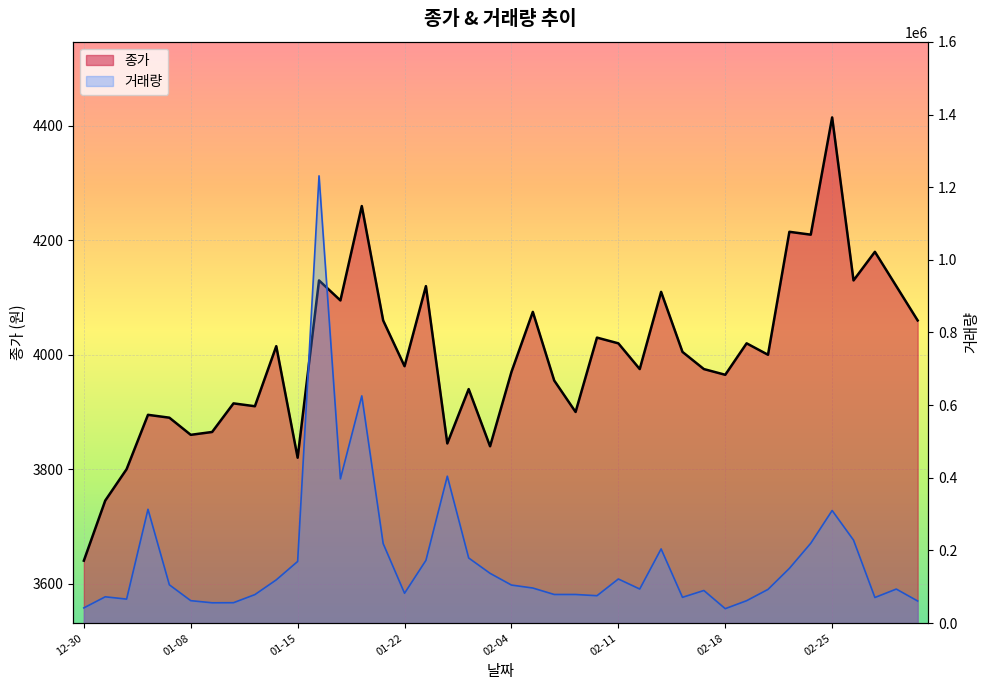

Rank the series by their maximum value, from lowest to highest.

종가, 거래량